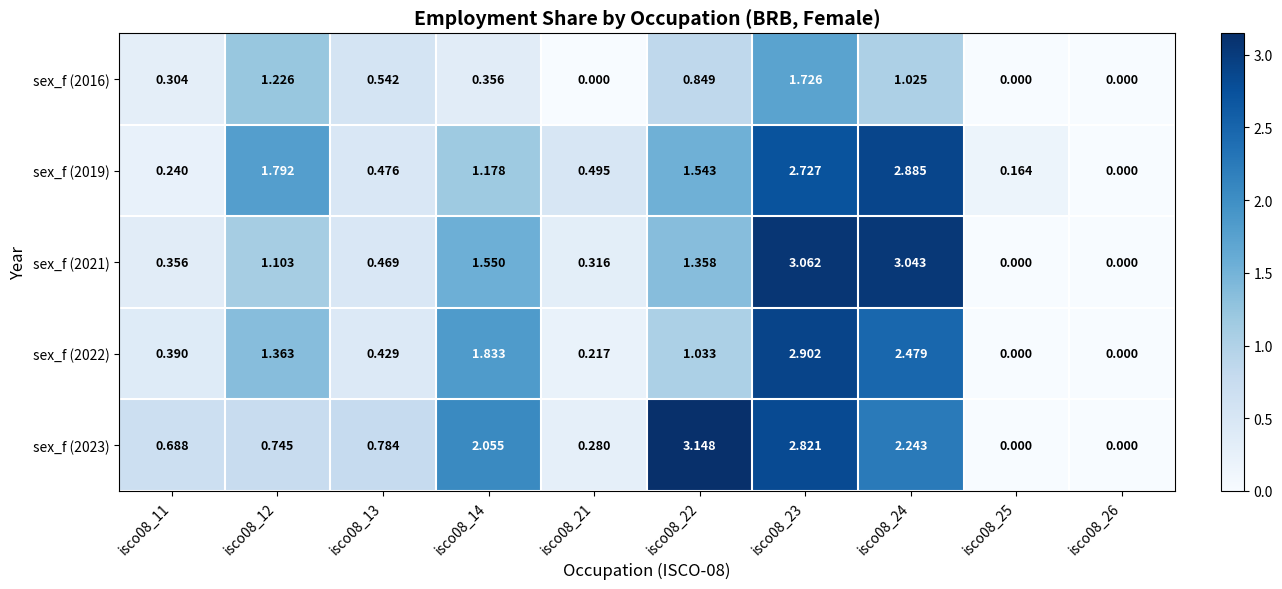

Is the value of sex_f (2016) at isco08_26 greater than the value of sex_f (2019) at isco08_23?

No